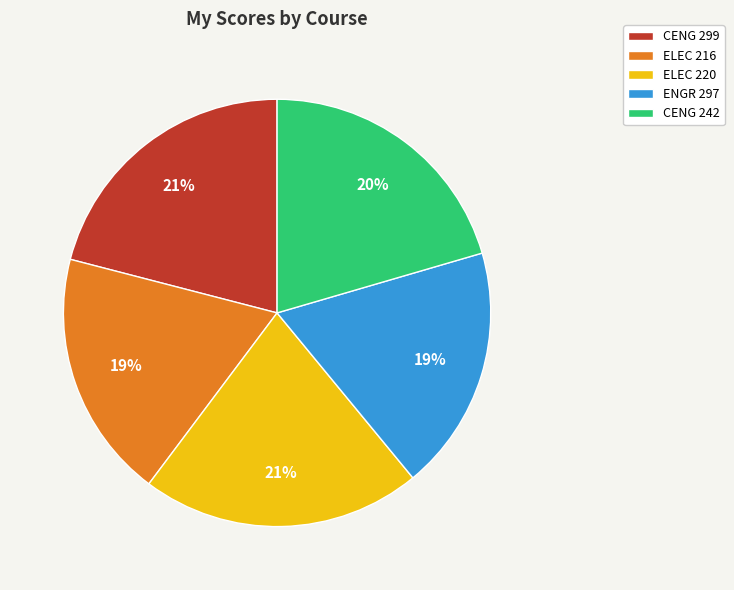

Is ELEC 220 the majority of the pie?

No